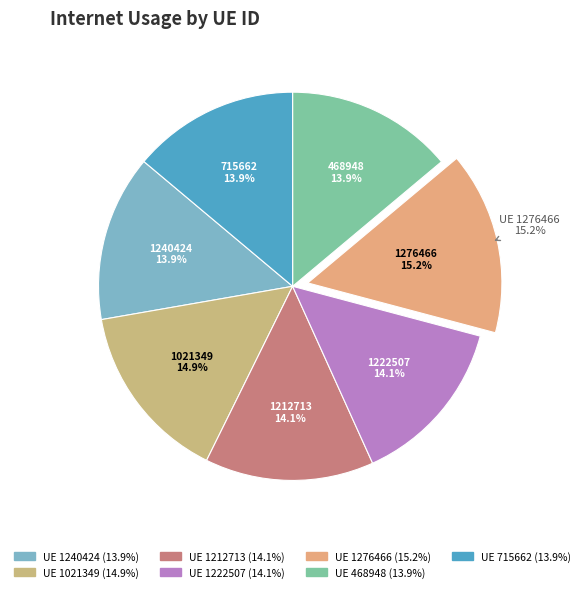

What is the smallest slice in the pie chart?

1240424